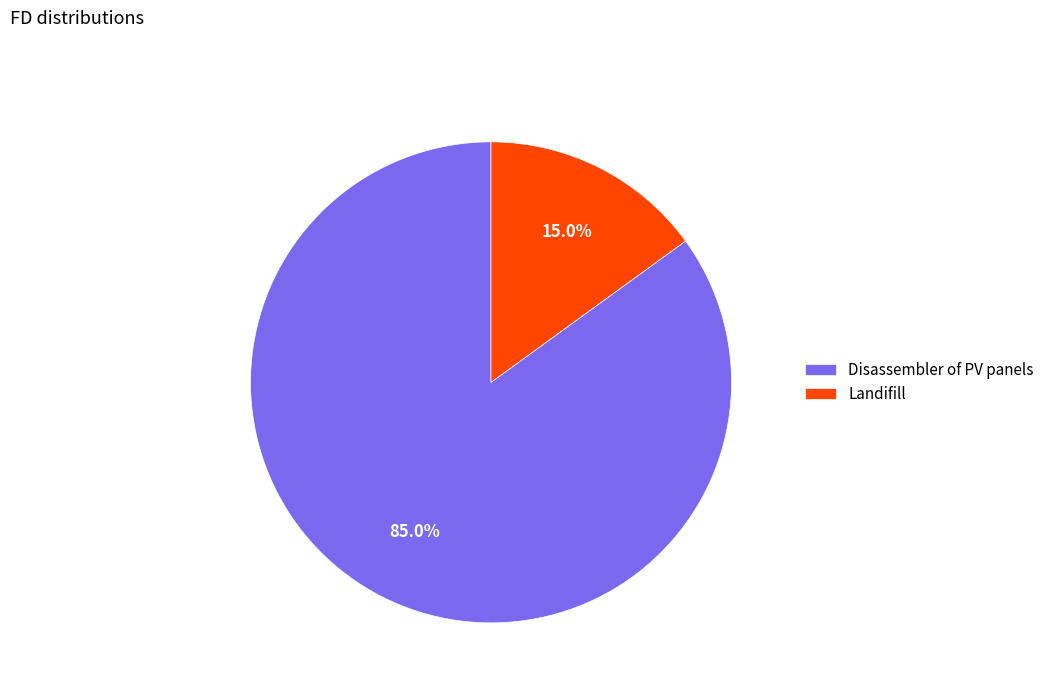

Count the number of slices in the pie.

2